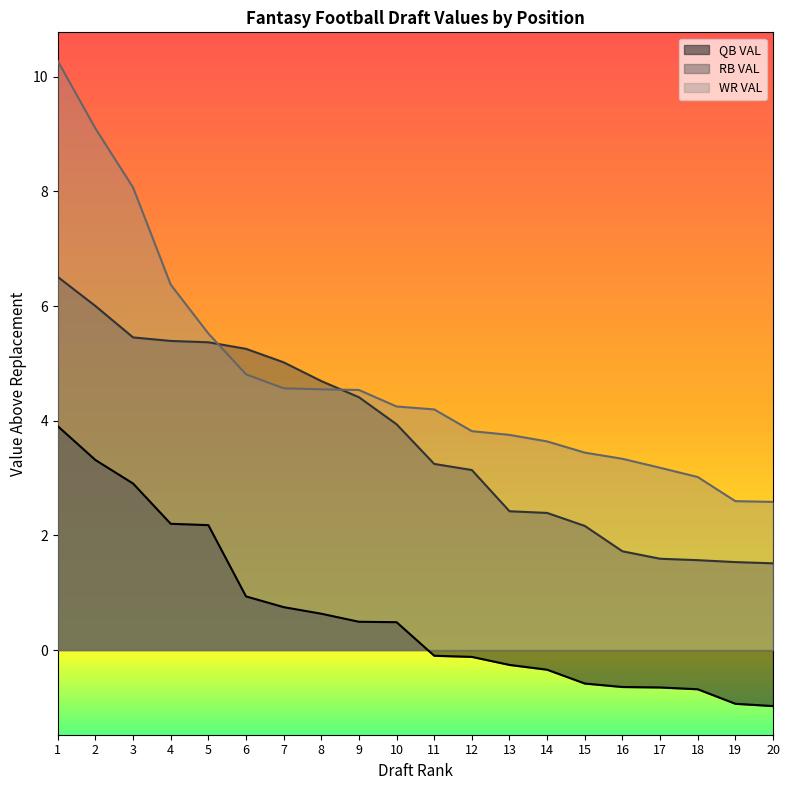

What is the difference between the highest and lowest values at 15?

4.0